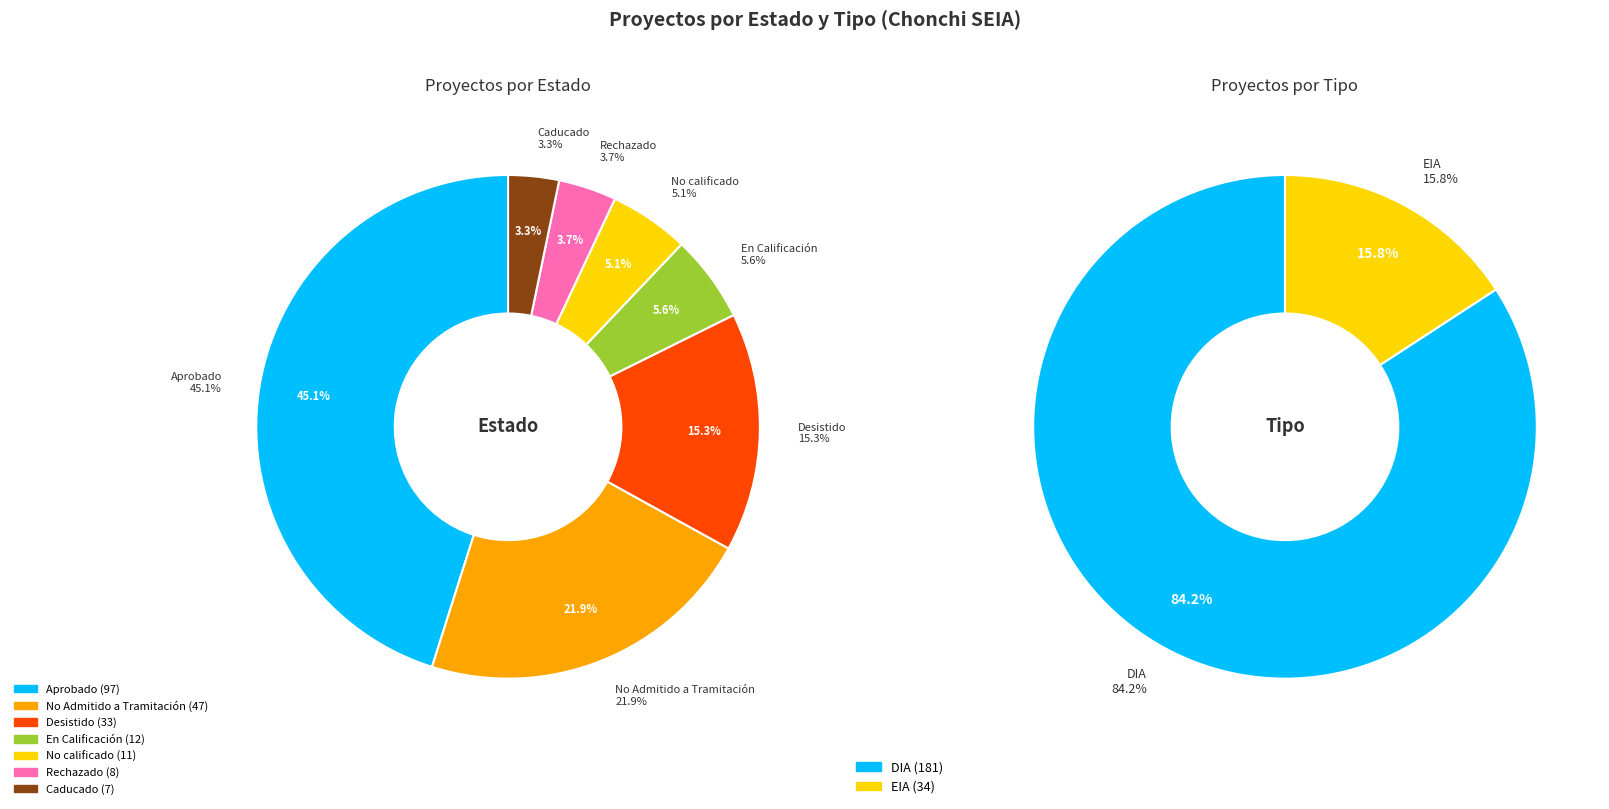

To the nearest percent, what is the average slice percentage?

14%